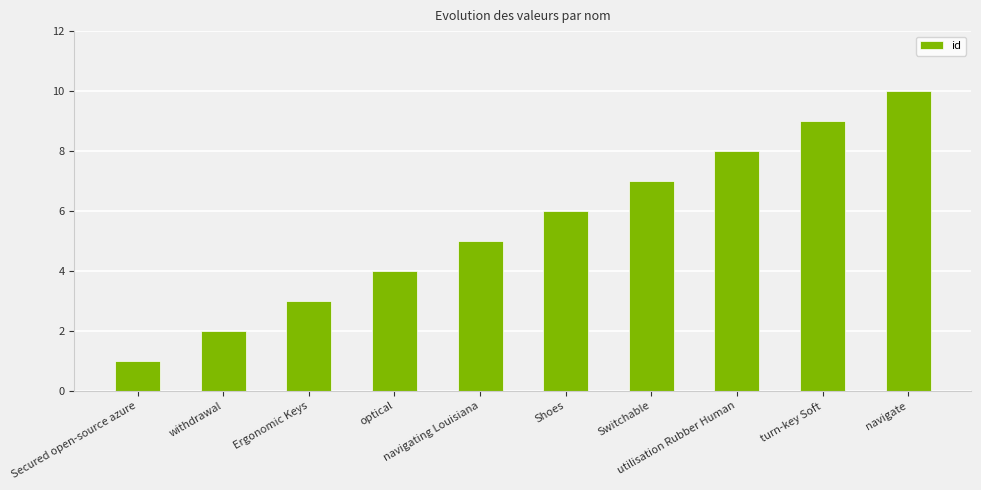

What is the value of the 4th bar from the left?

4